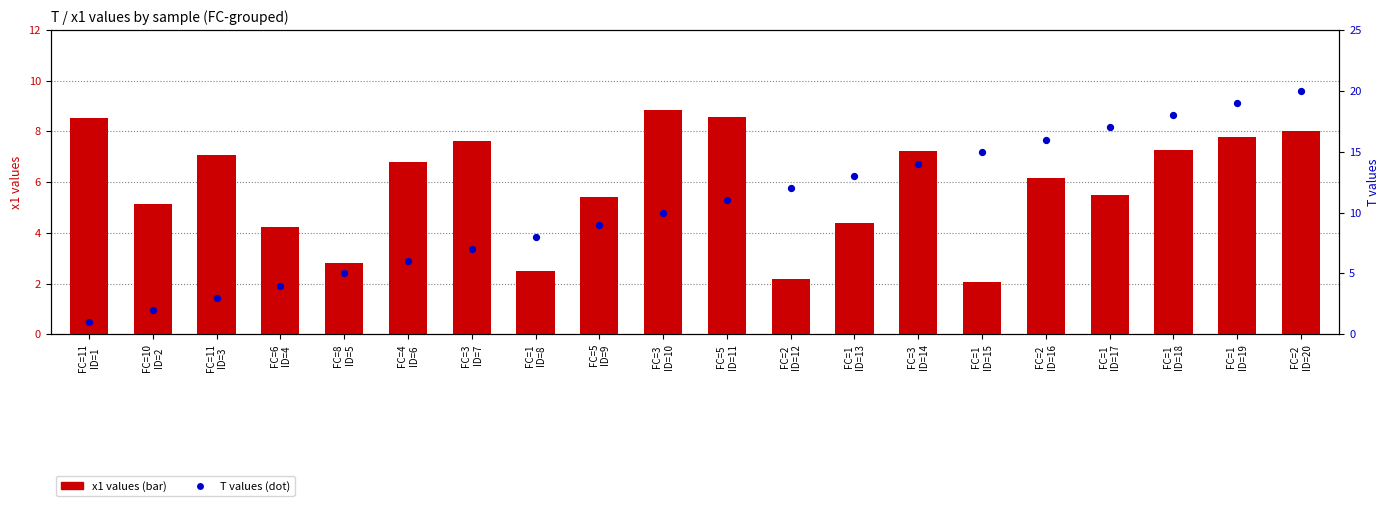

Which series reaches the minimum Y coordinate?

T values